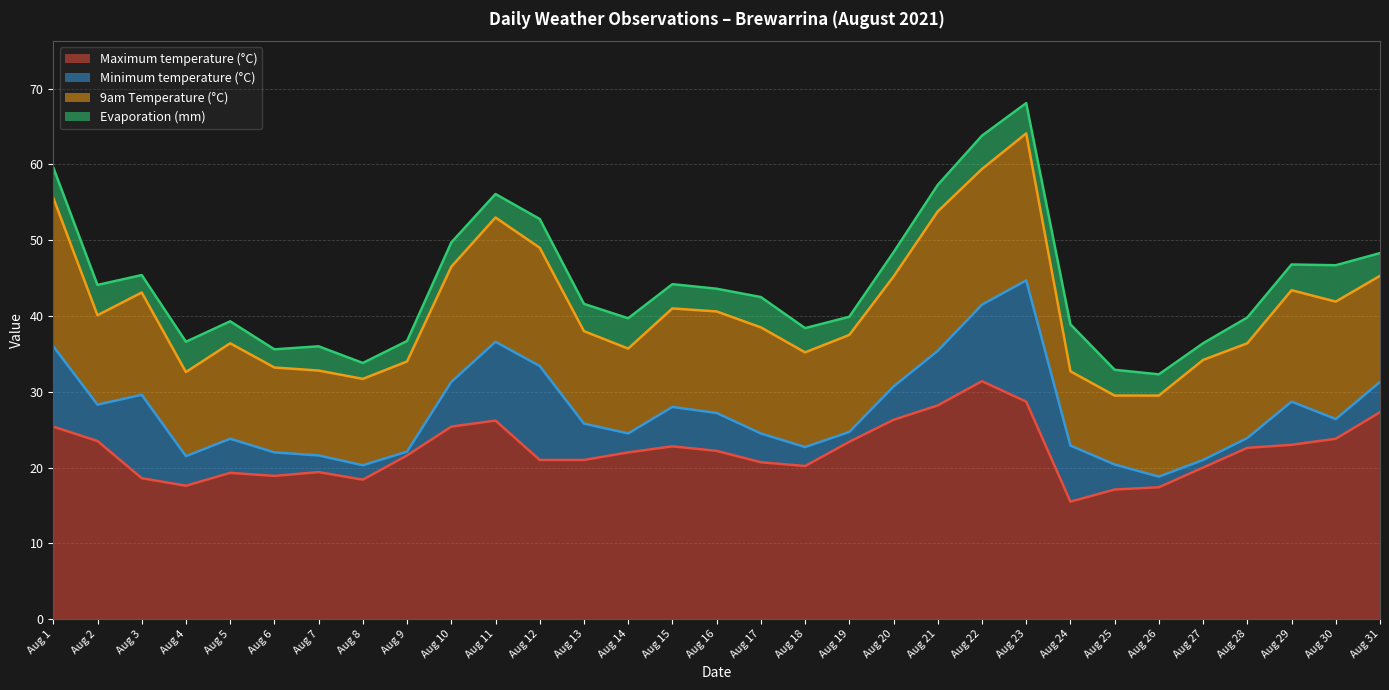

What is the maximum value for Evaporation (mm)?

6.2